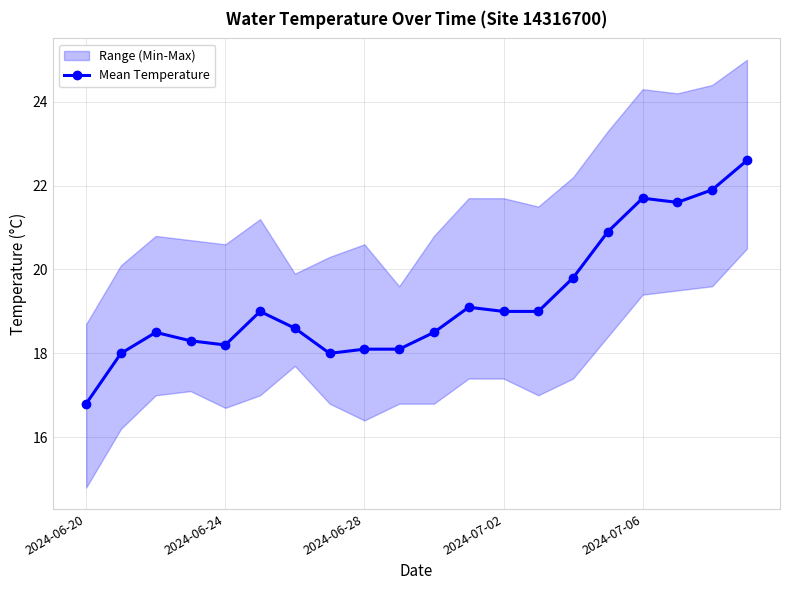

True or false: Mean Temperature has a value of 18.1 at 2024-06-28.

True